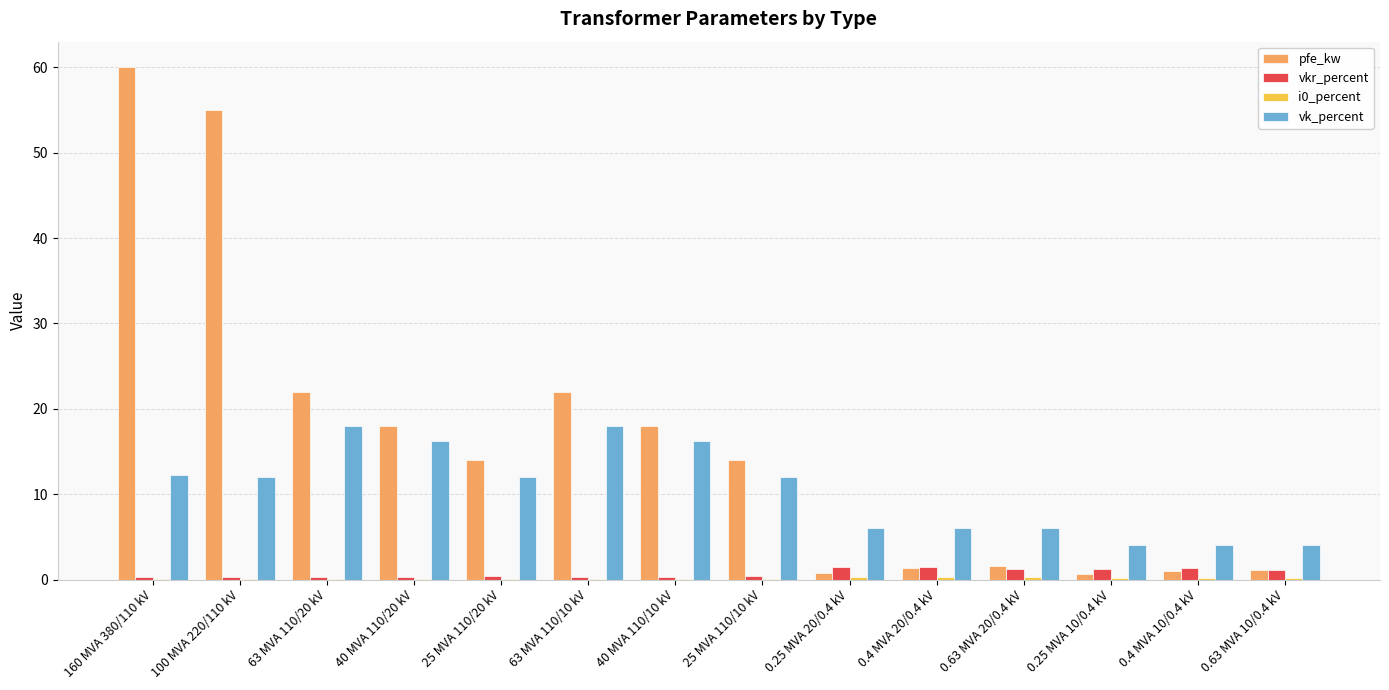

Which series has the largest total across all categories?

pfe_kw